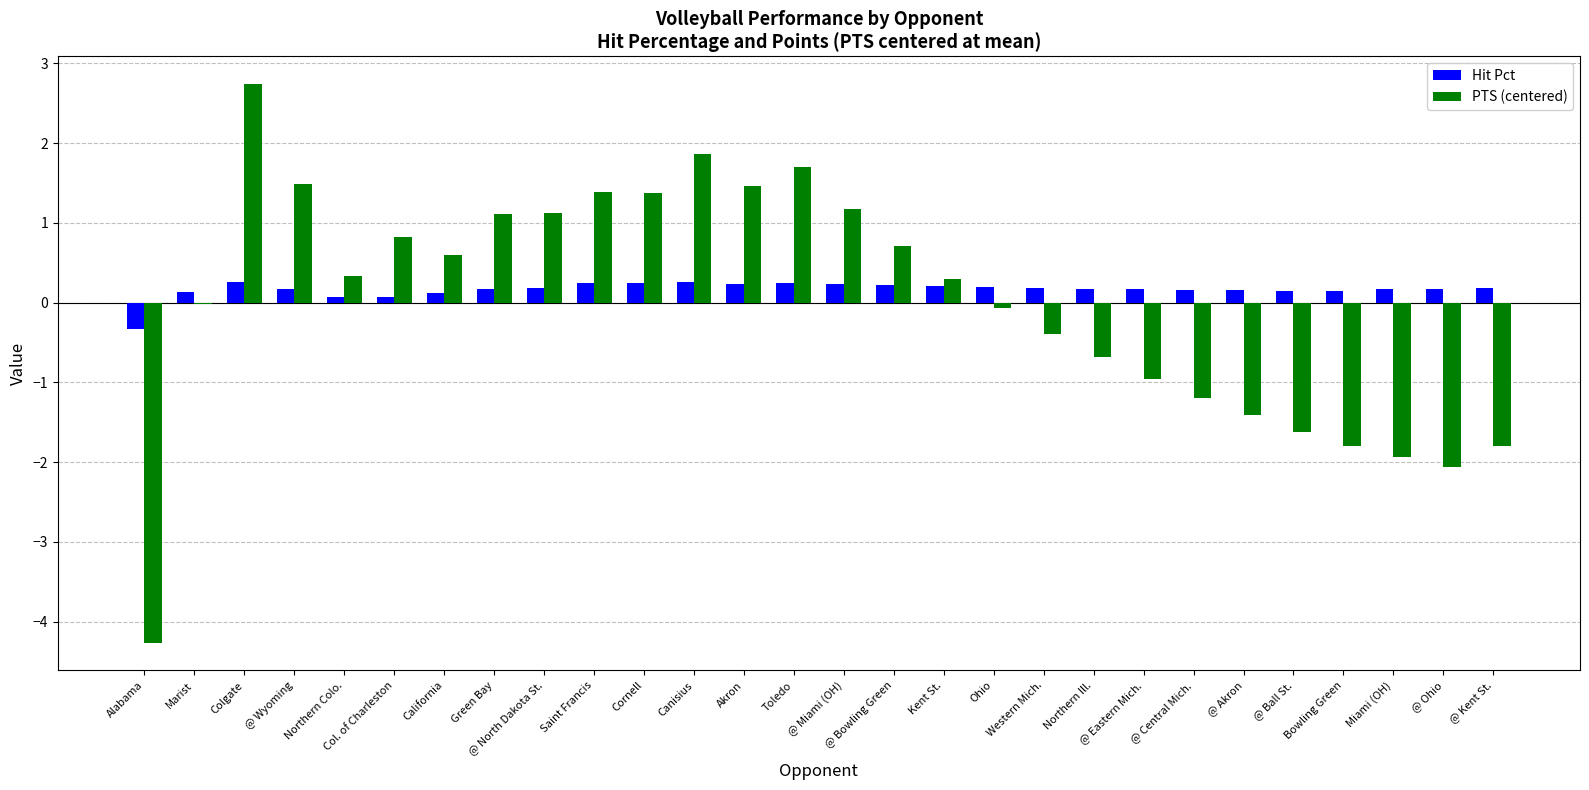

At which category is the sum across all series the highest?

Colgate